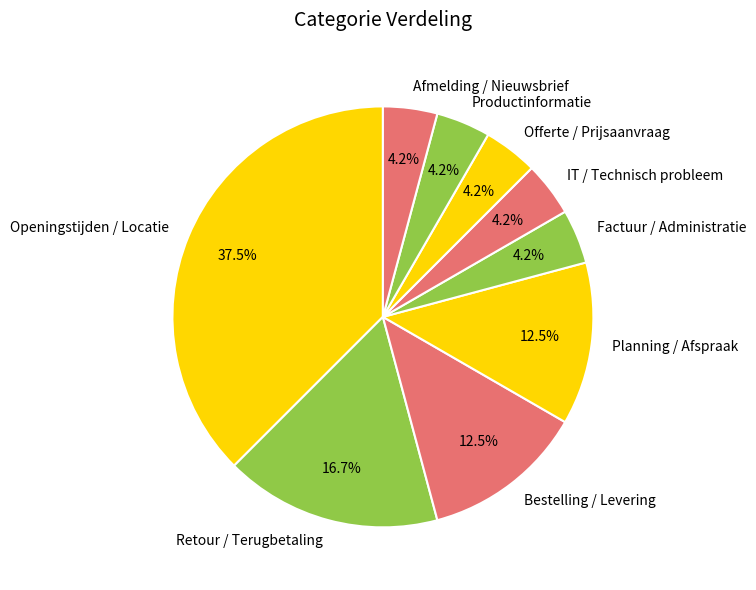

Which category has the biggest portion of the pie?

Openingstijden / Locatie